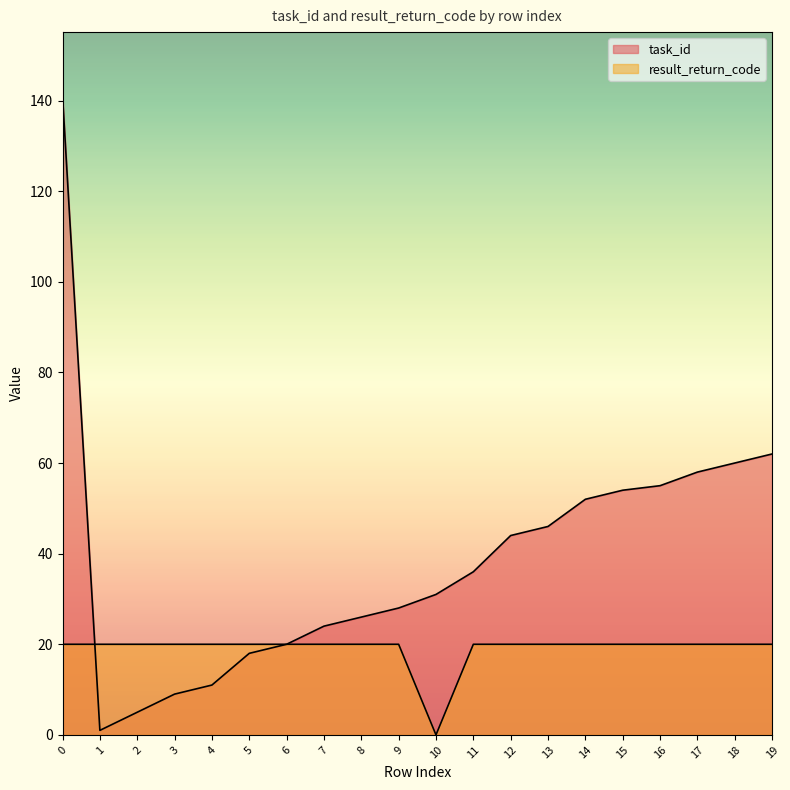

The value of result_return_code at 17 is 20. True or false?

True